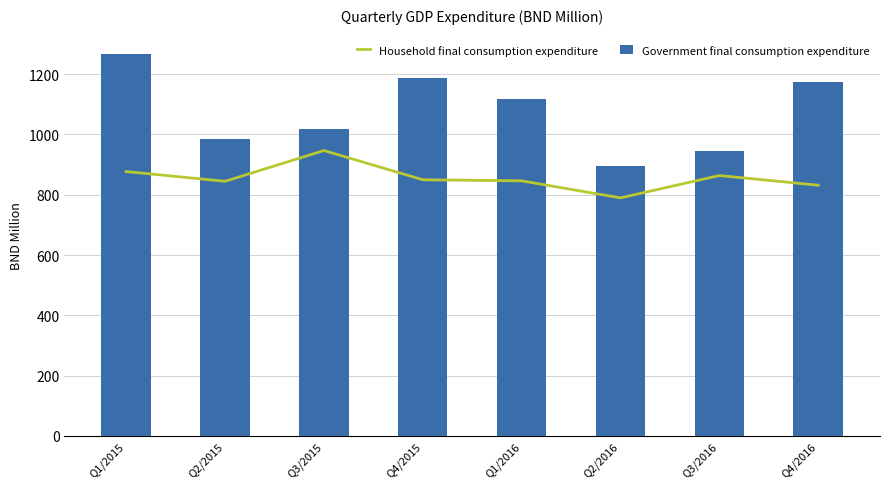

What is the value of the Household final consumption expenditure bar at the 8th from the left?

831.5